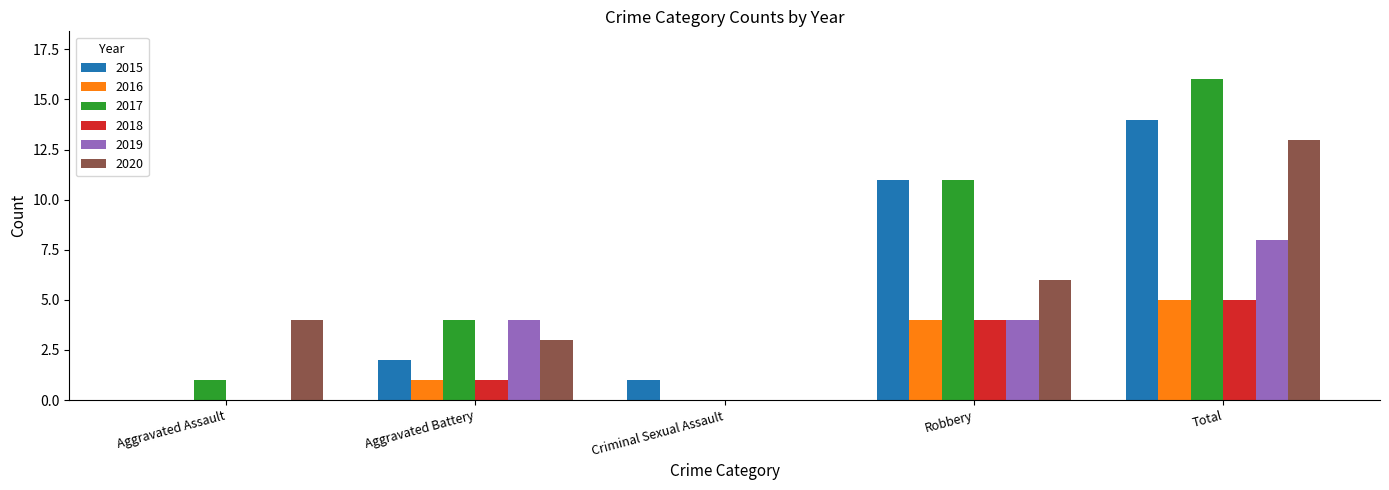

Which series changed the most between Aggravated Assault and Total?

2017